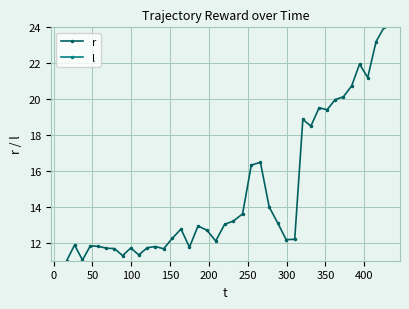

Rank the series by their maximum value, from highest to lowest.

r, l